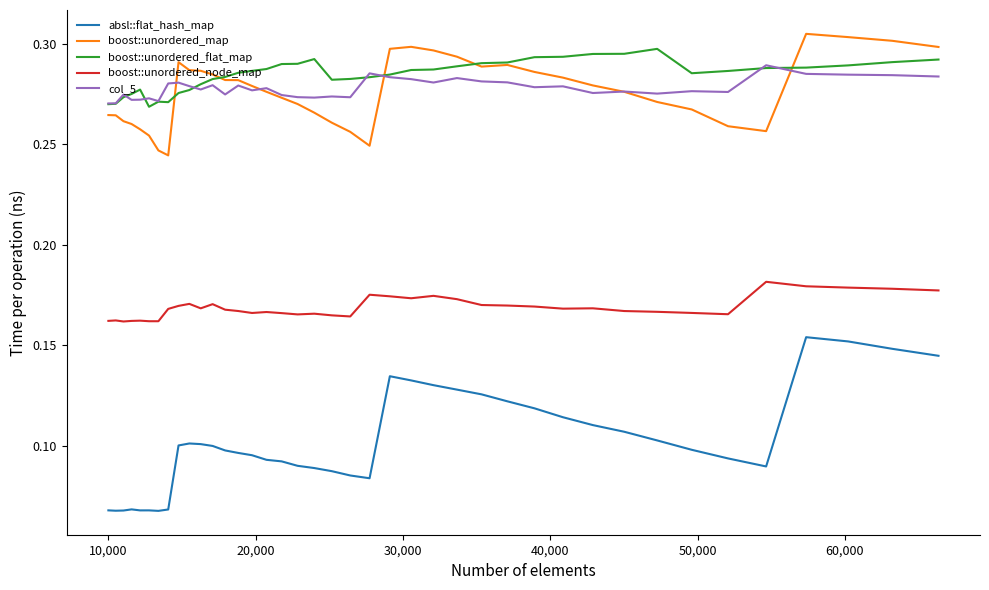

Which series has the widest spread of values?

absl::flat_hash_map